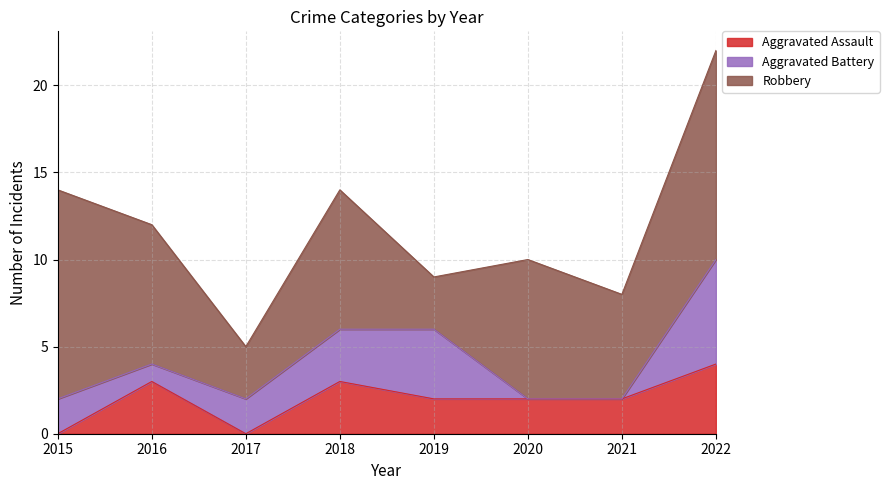

Which category has the highest value in the Aggravated Assault series?

2022